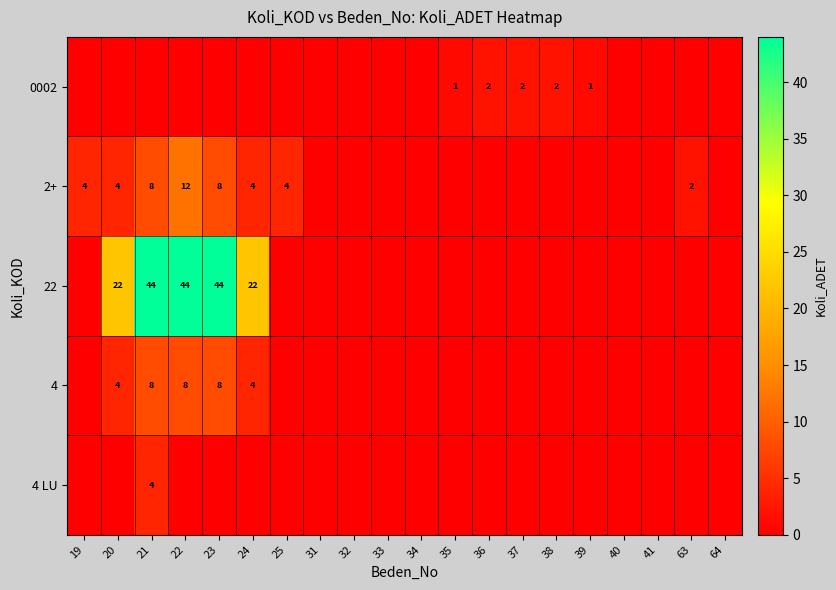

Which series has the widest spread of values?

row_2